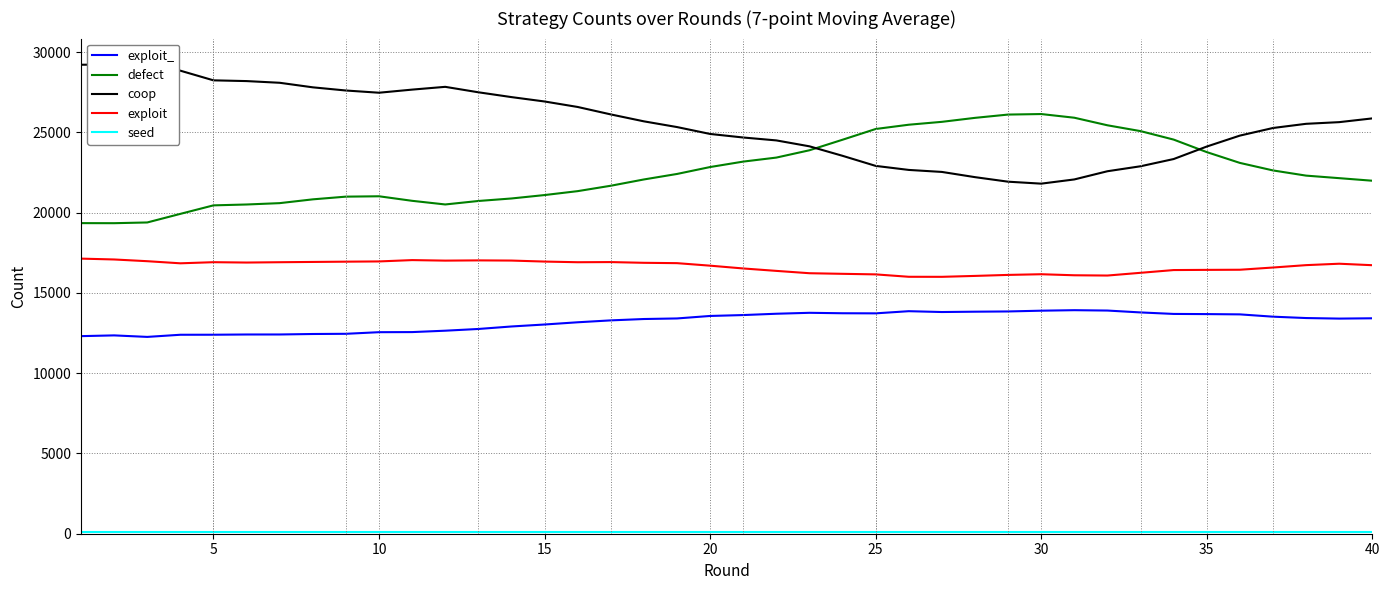

What is the value of the defect point at the 18th from the left?

22066.1